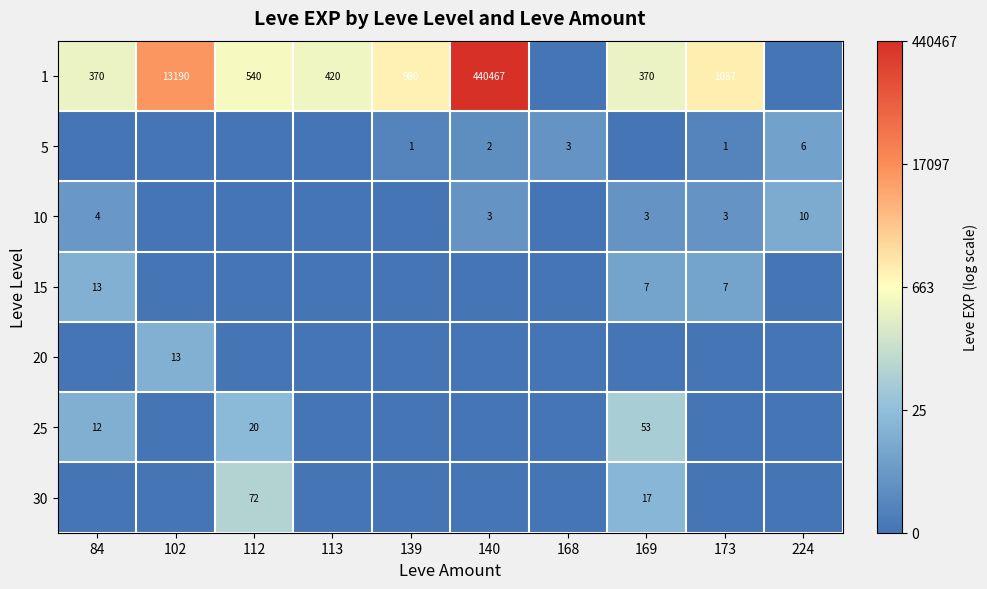

Is the value of 1 at 102 greater than the value of 10 at 224?

Yes